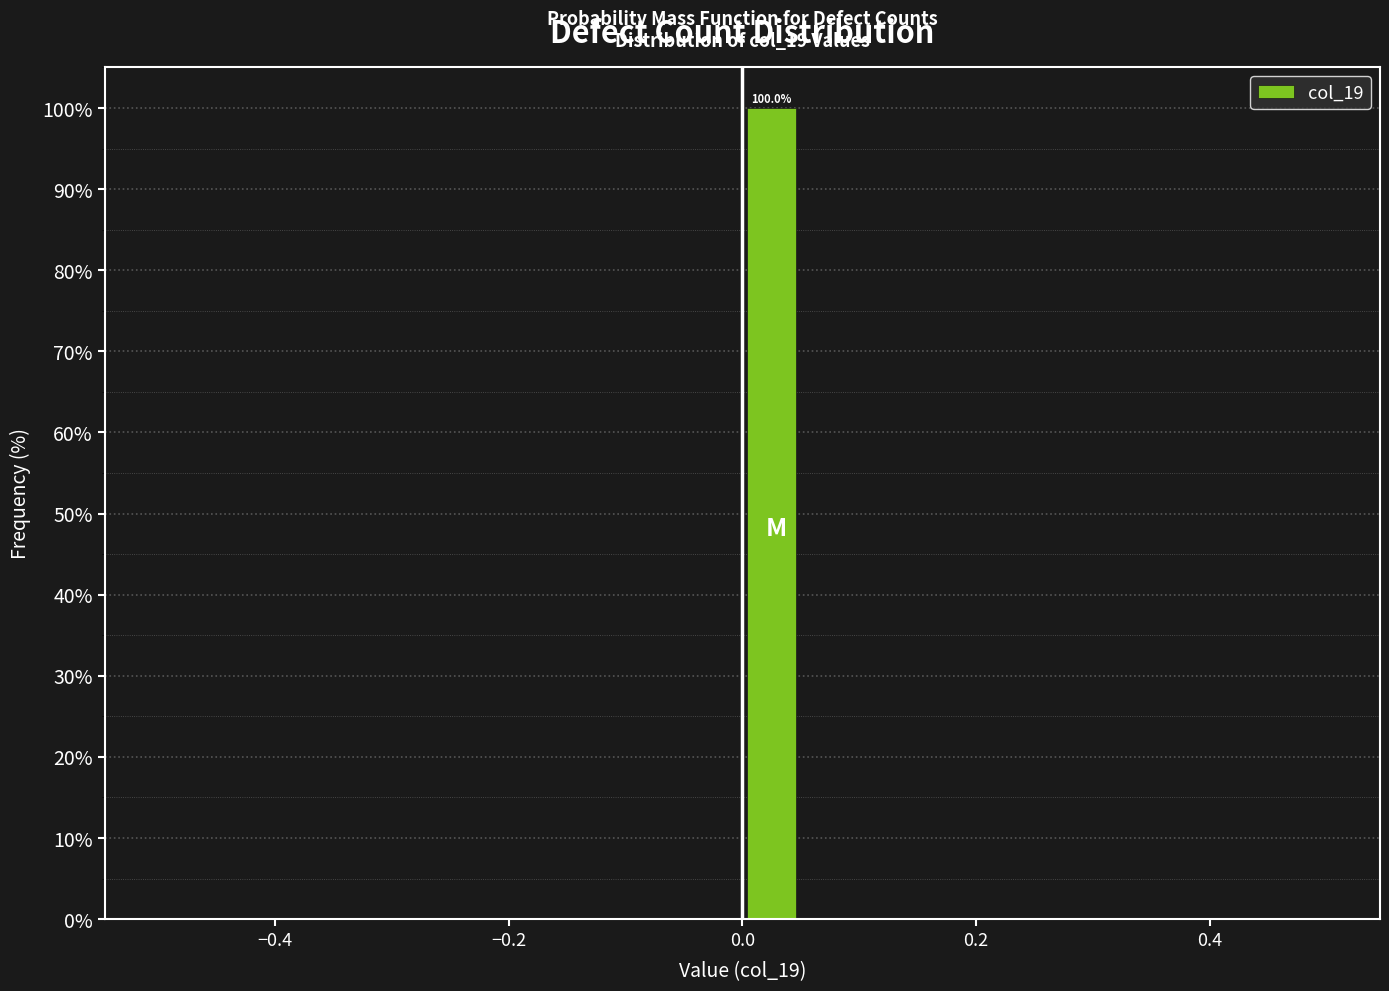

Around what value on the x-axis is the tallest bar? Give the approximate position of its centre, as read against the axis.

0.02